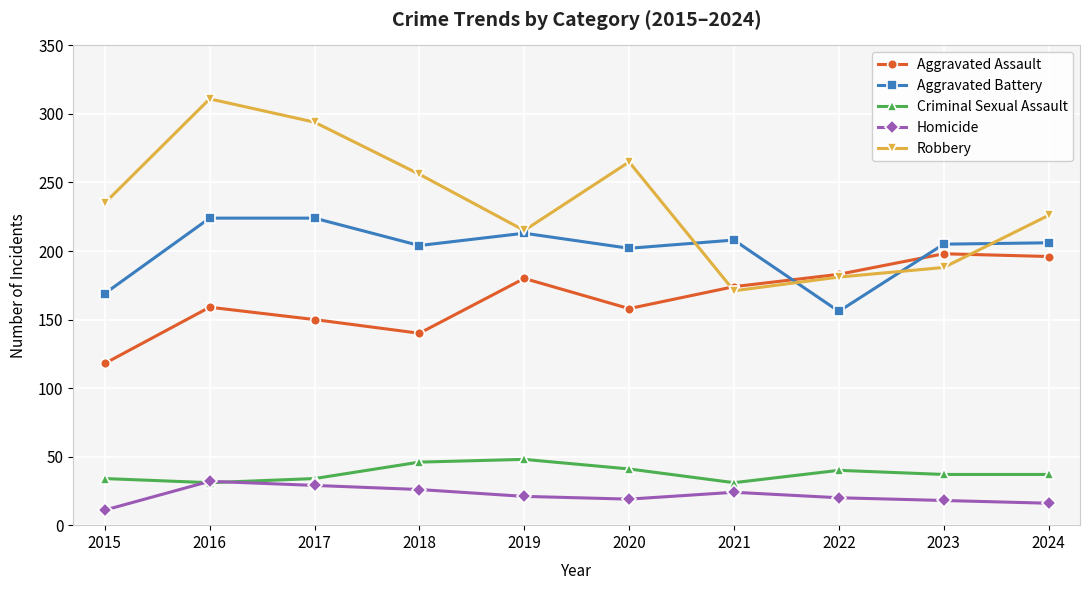

True or false: Aggravated Battery has more than 0 interior local peaks.

True